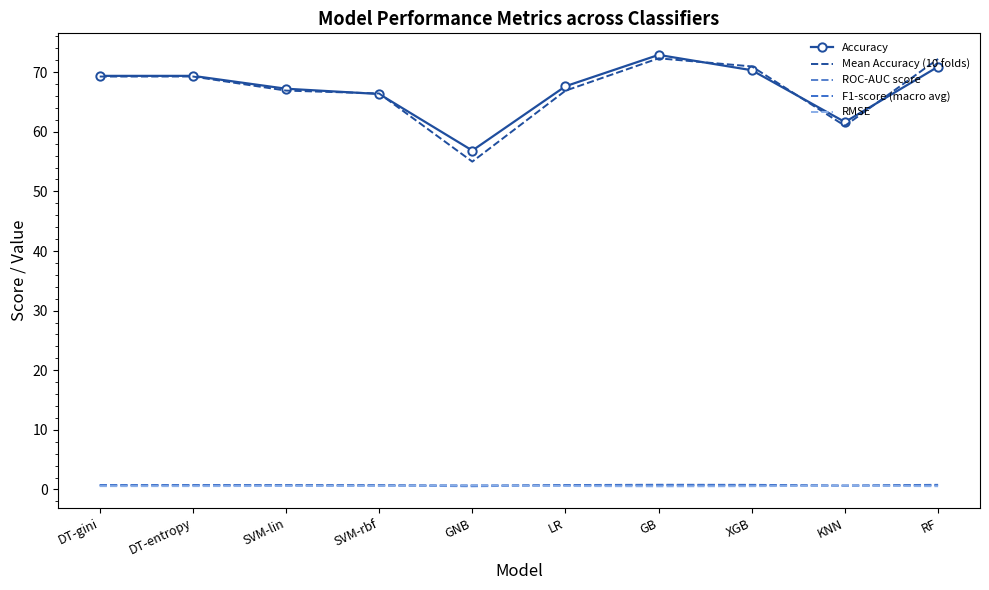

What is the value of the ROC-AUC score point at the 6th from the left?

0.7